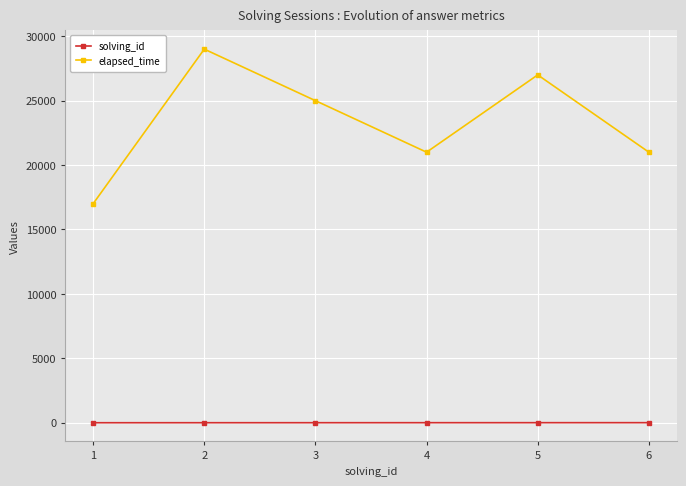

What is the sum of the solving_id values at 5 and 6?

11